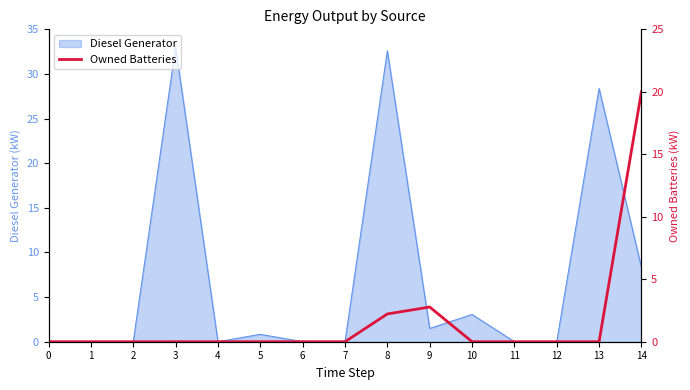

Where is Diesel Generator nearest to the value 16?

14